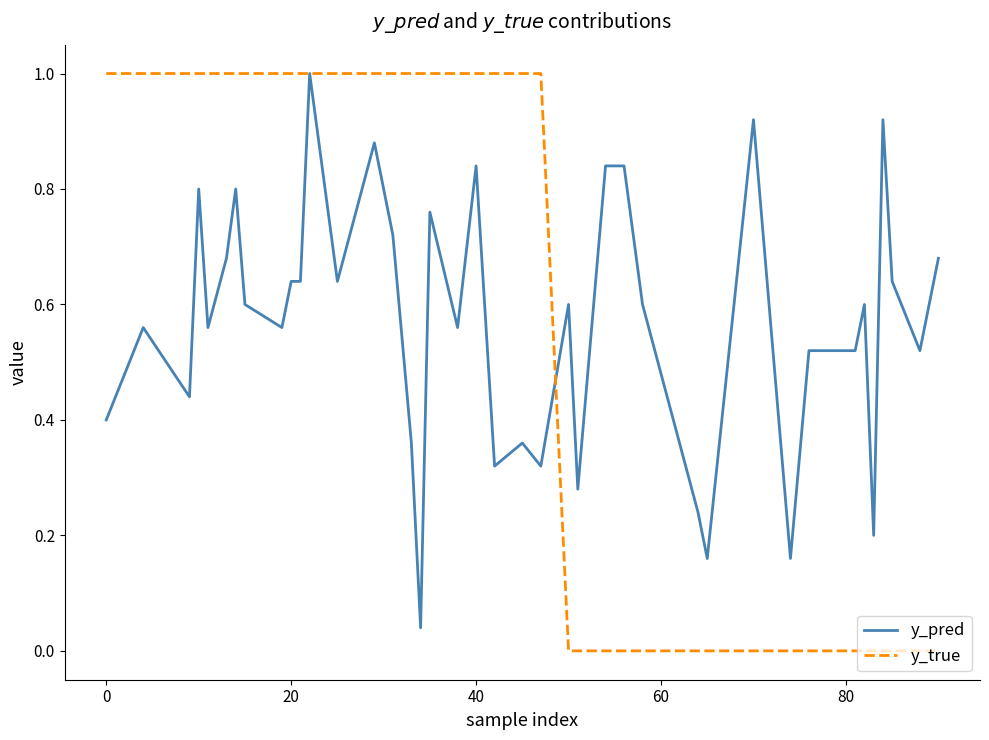

What is the greatest value displayed?

1.0